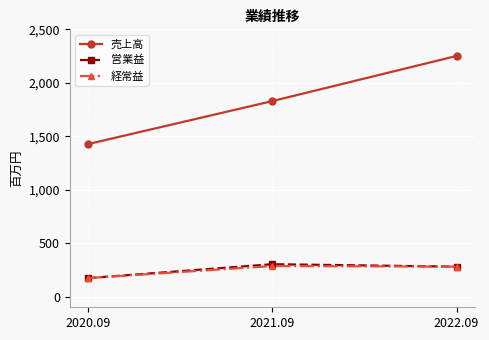

What is the value of the 売上高 point at the 1st from the left?

1427